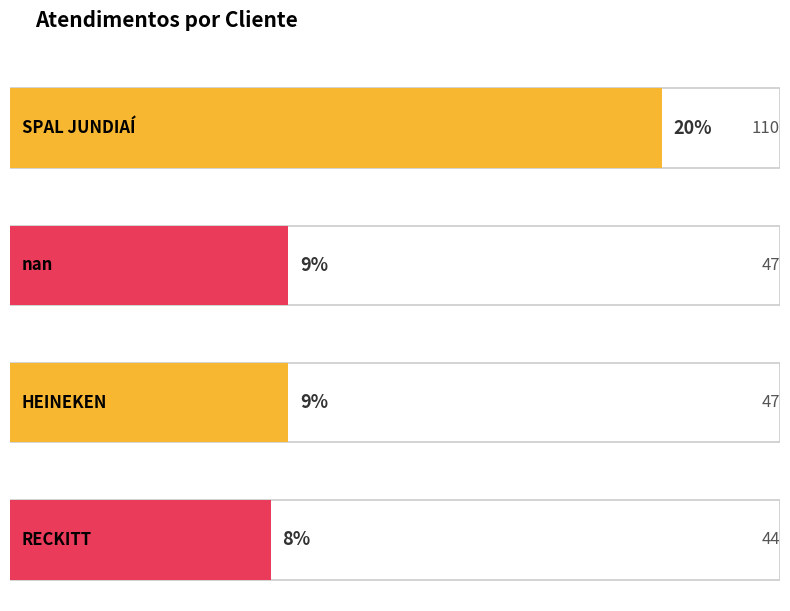

Which category has the lowest value across all series?

RECKITT